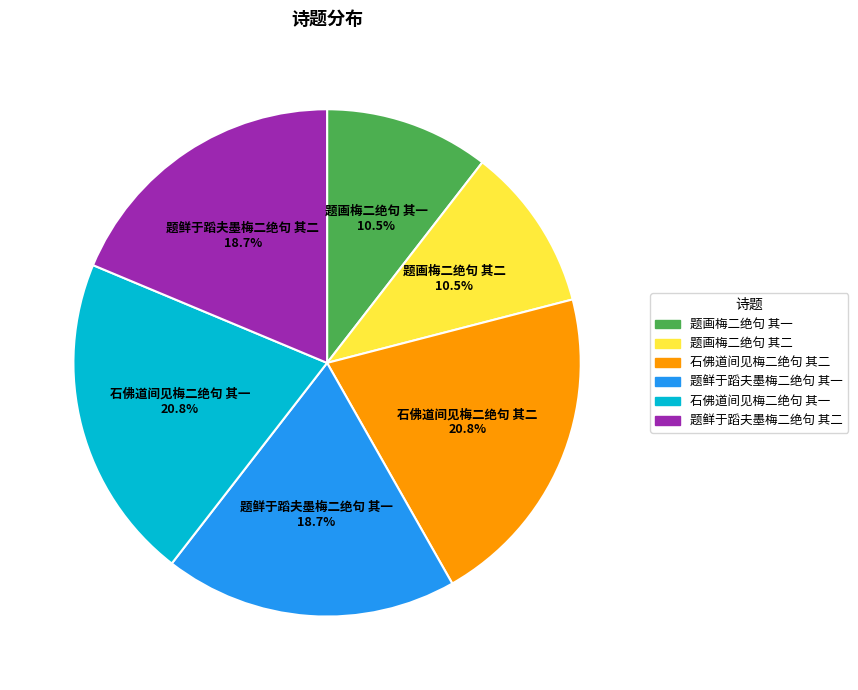

Does 题画梅二绝句 其二 represent more than half of the total?

No